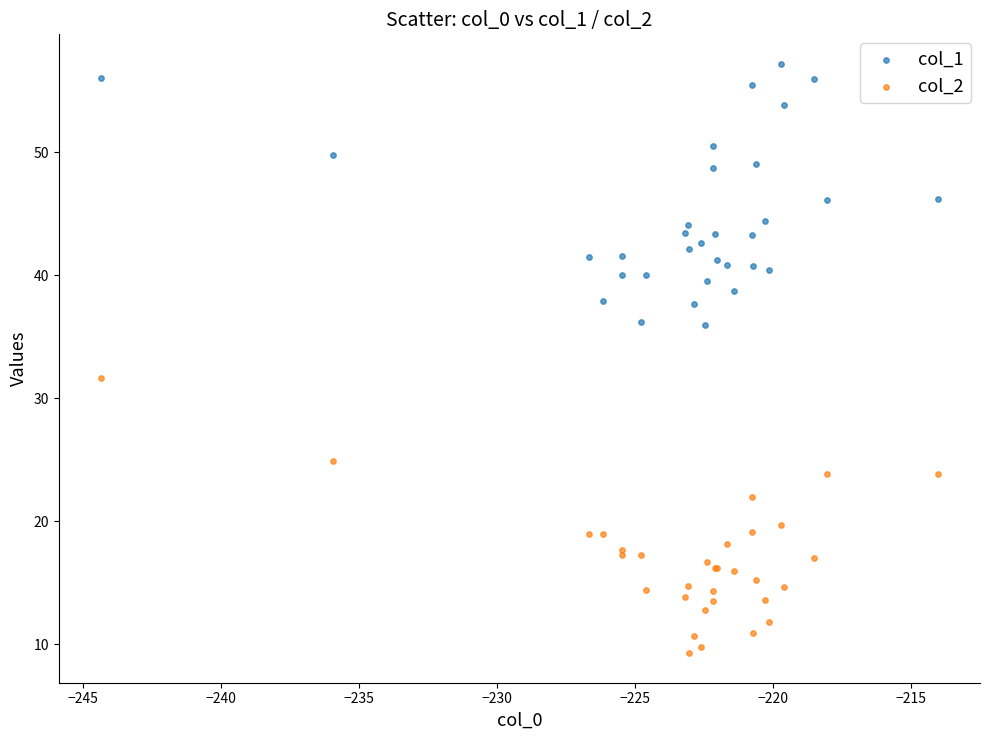

Which series contains the highest Y value?

col_1